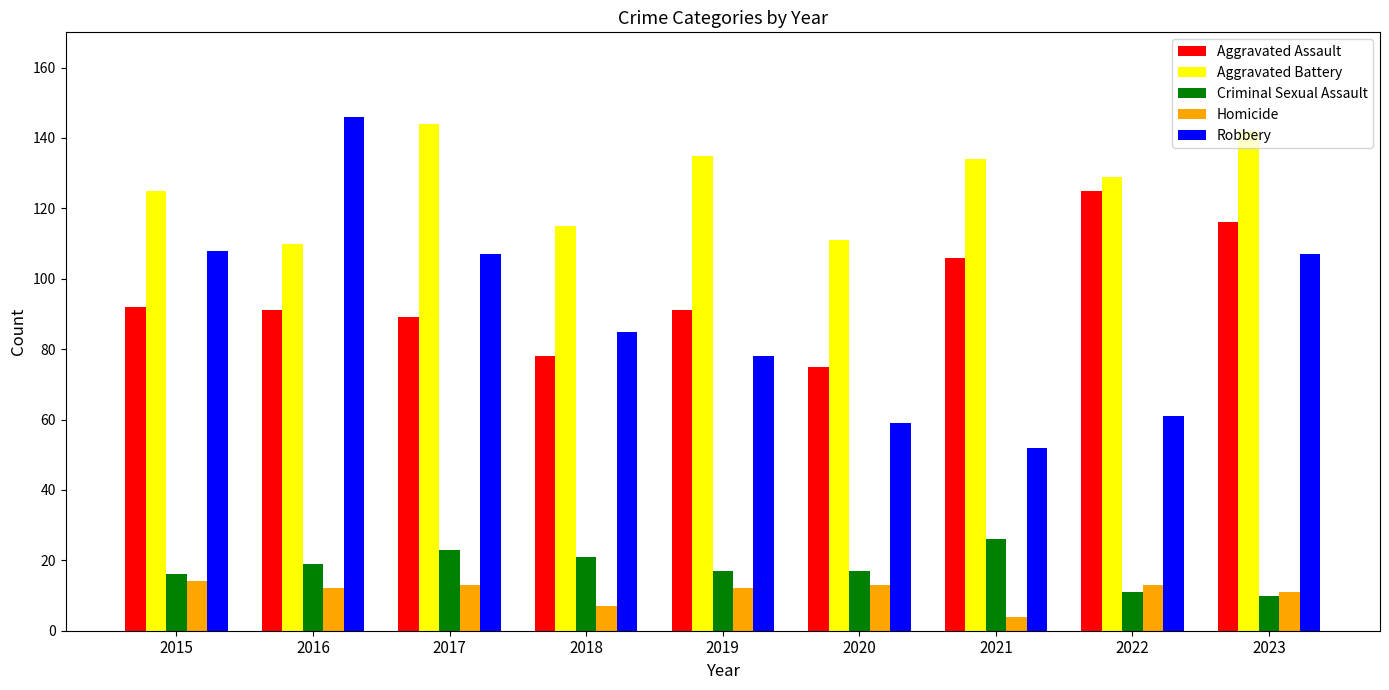

The value of Aggravated Battery at 2023 is 142. True or false?

True